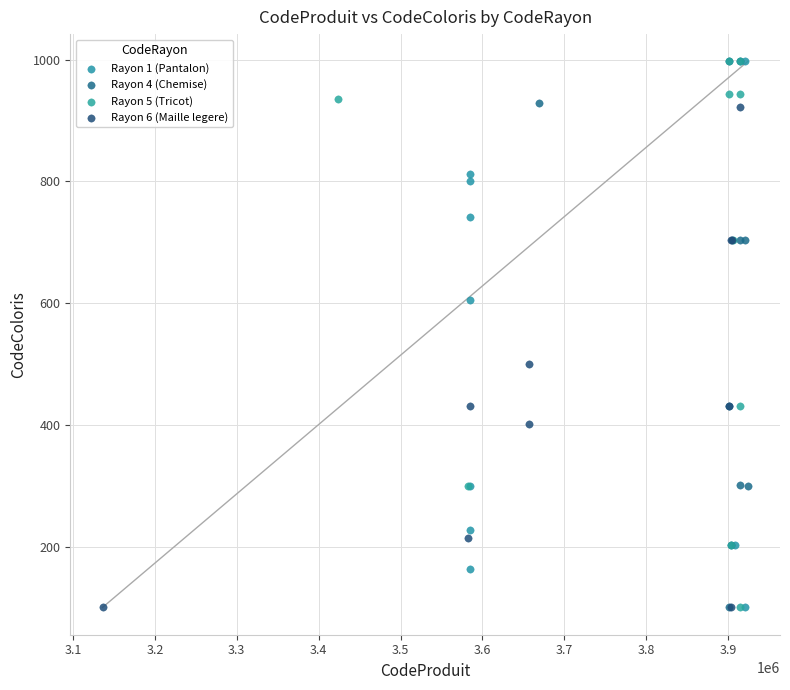

What are all the series names shown in the legend?

Rayon 1 (Pantalon), Rayon 4 (Chemise), Rayon 5 (Tricot), Rayon 6 (Maille legere)